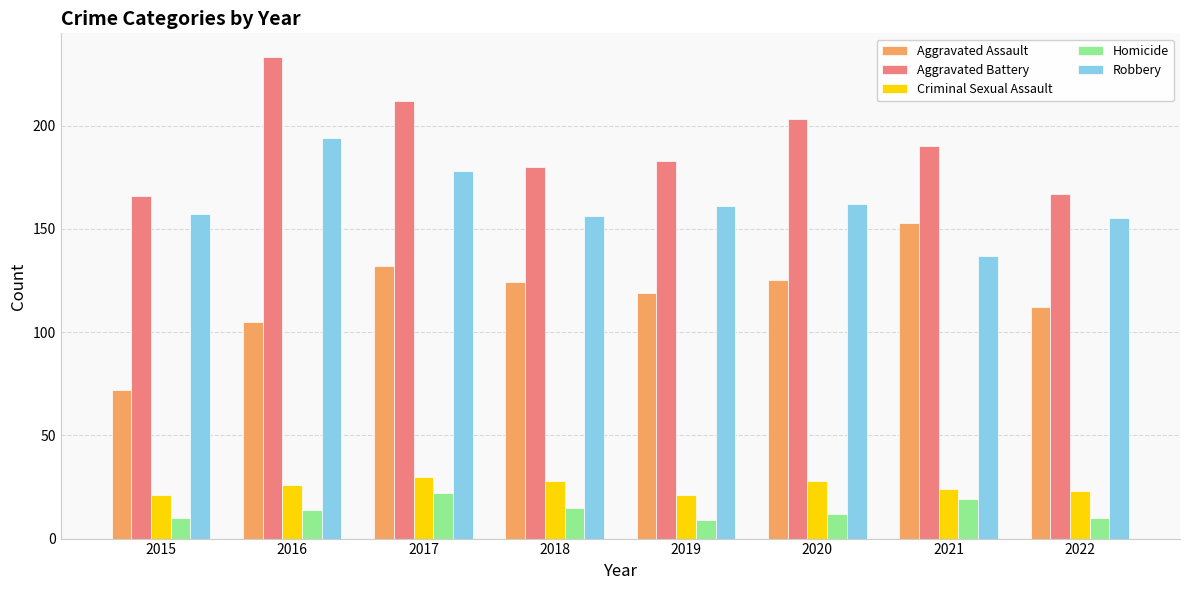

What is the sum of the Homicide values at 2021 and 2016?

33